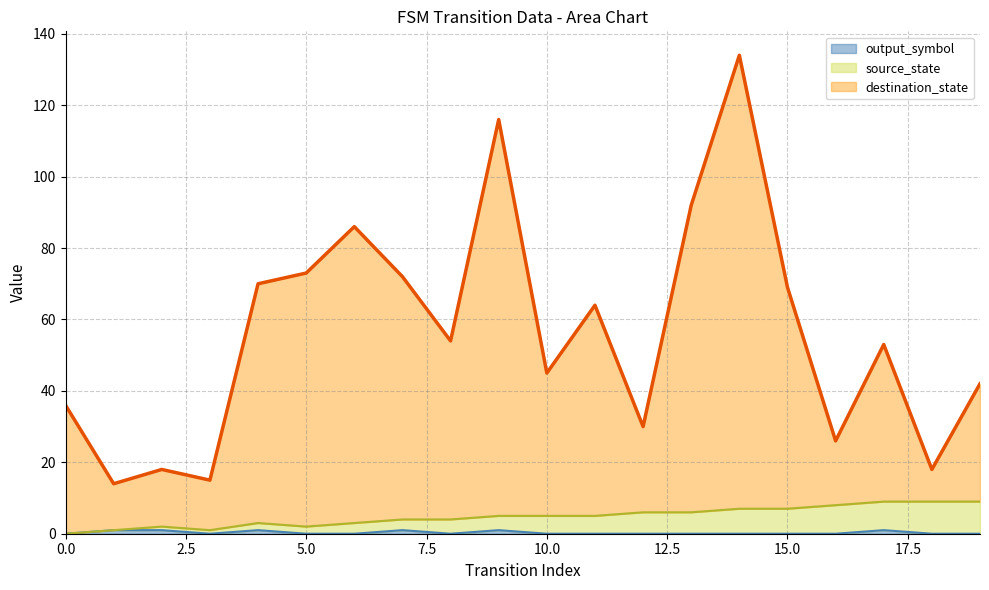

What is the value of the destination_state point at the 7th from the left?

86